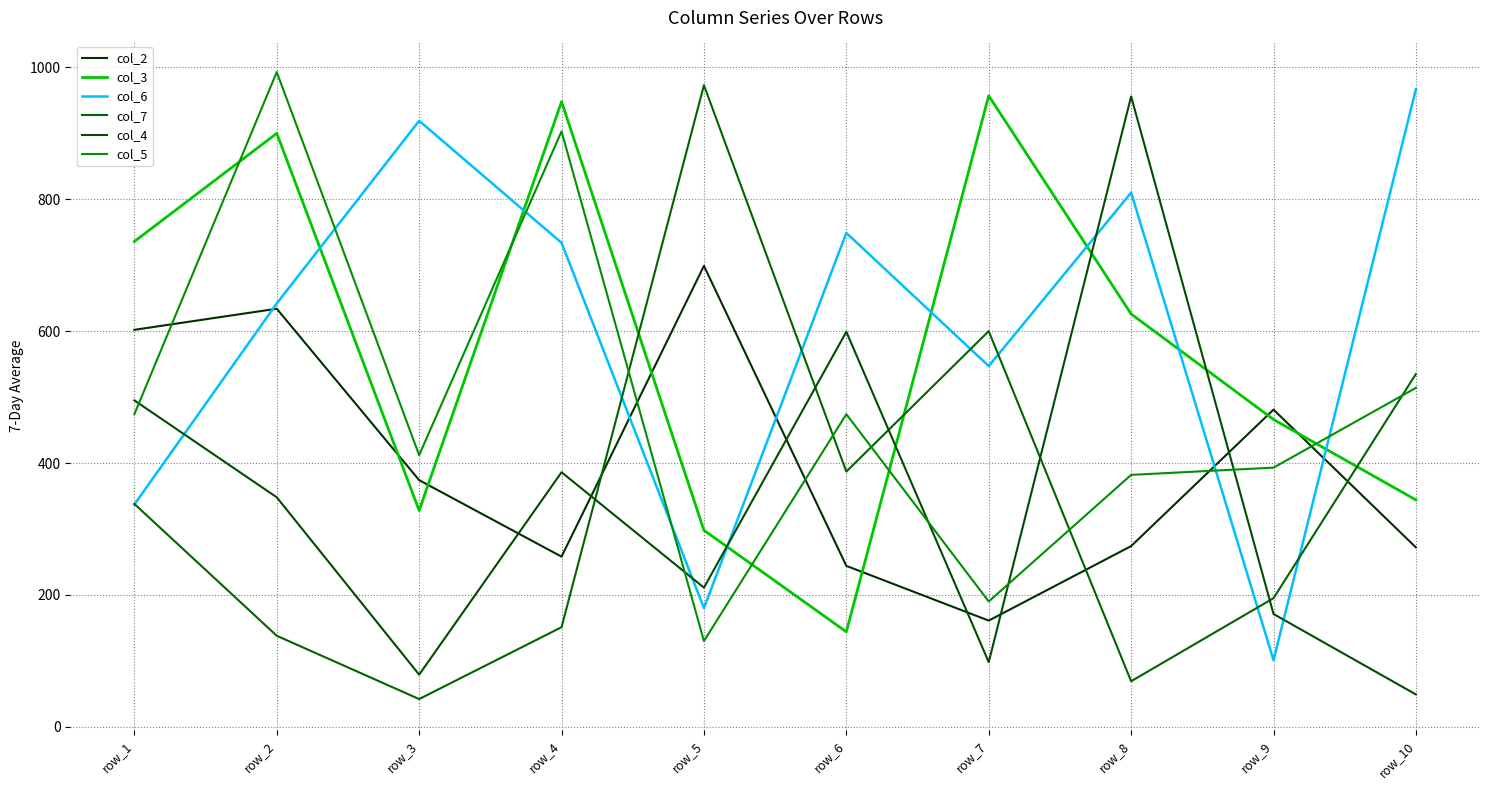

List the series in order of their peak value, lowest first.

col_2, col_4, col_3, col_6, col_7, col_5